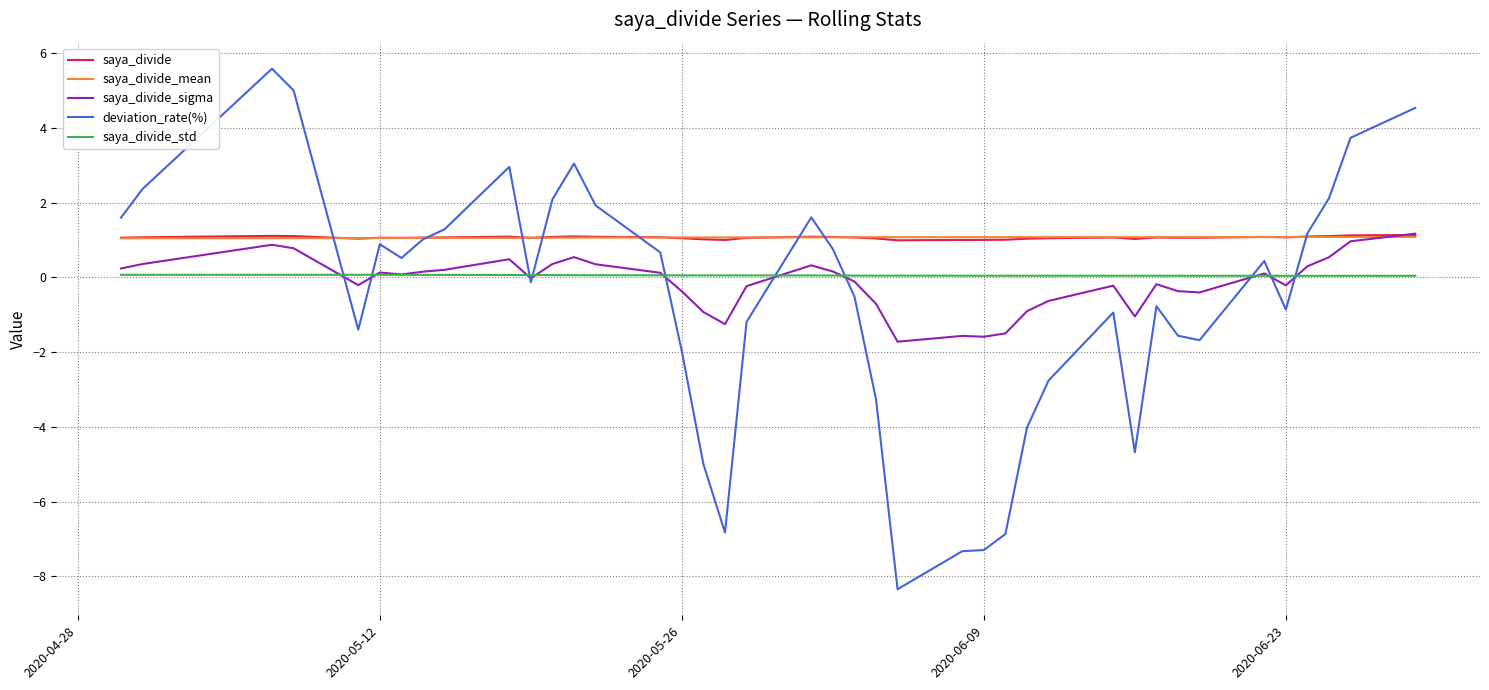

True or false: saya_divide and saya_divide_std intersect in this chart.

False